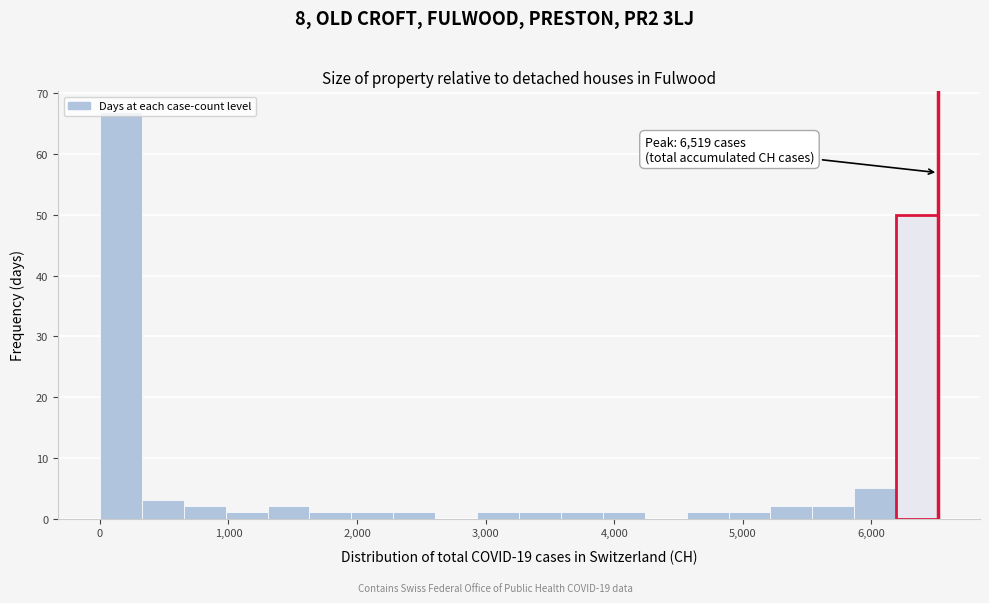

Around what value on the x-axis is the tallest bar? Give the approximate position of its centre, as read against the axis.

200